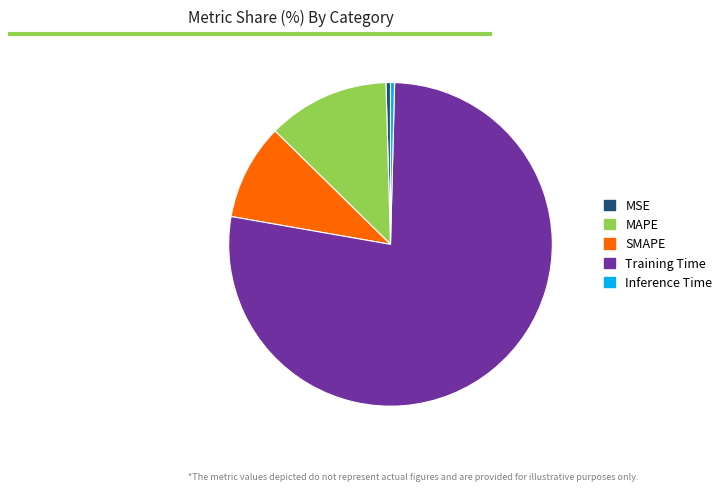

Which slice represents more than half of the pie?

Training Time